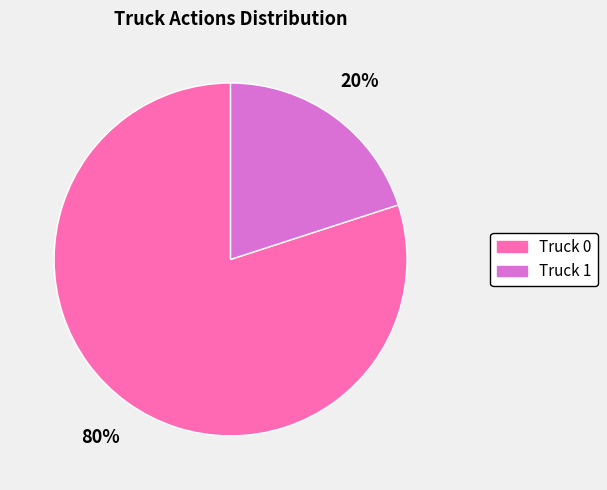

Combined, do Truck 1 and Truck 0 account for over 50%?

Yes